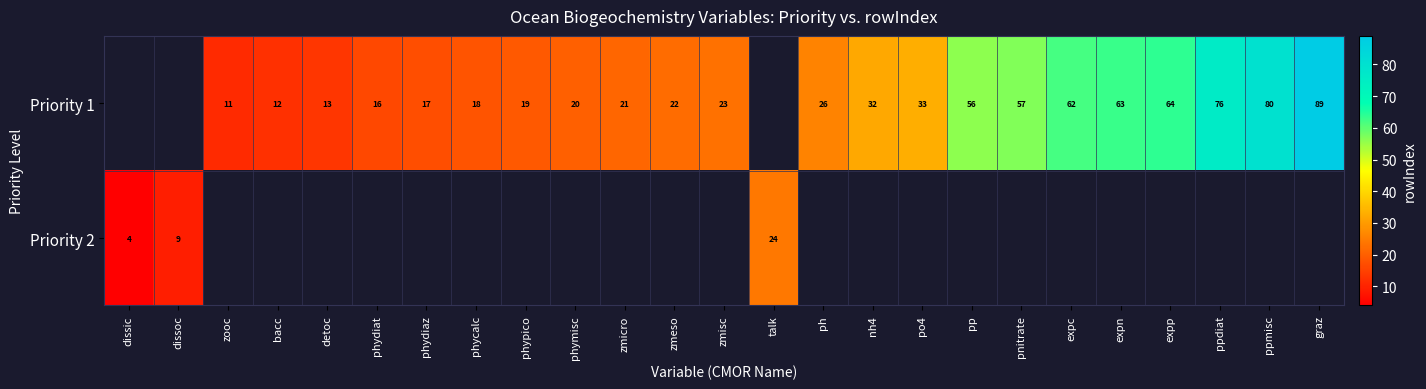

True or false: Priority 1 has a value of 35 at ph.

False